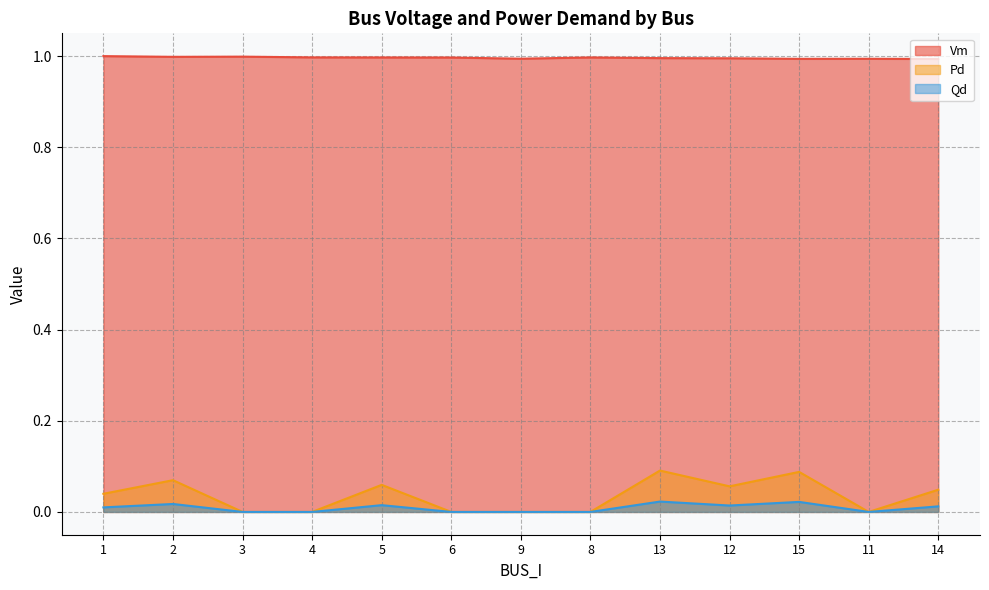

The Vm series shows 1.0 at 9. True or false?

True